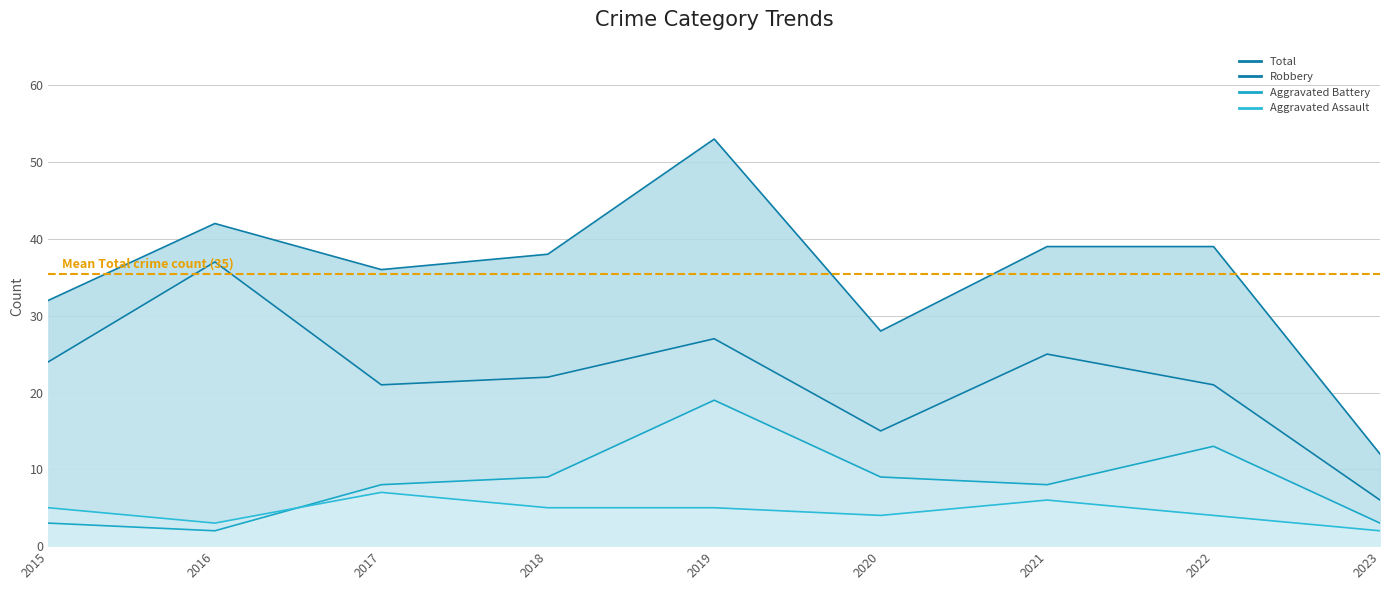

List the labels in order of Aggravated Assault value, smallest first.

2023, 2016, 2020, 2022, 2015, 2018, 2019, 2021, 2017